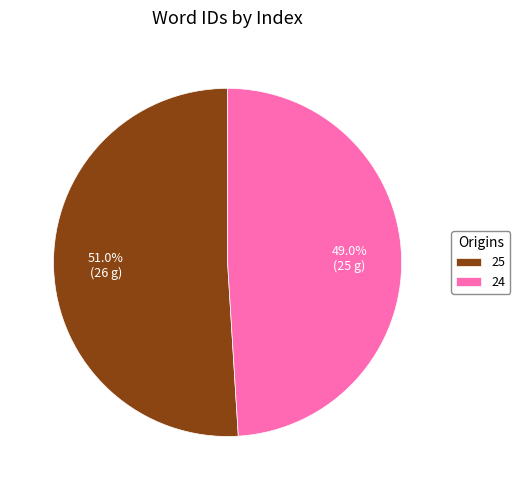

Rank the categories by value from lowest to highest.

24, 25